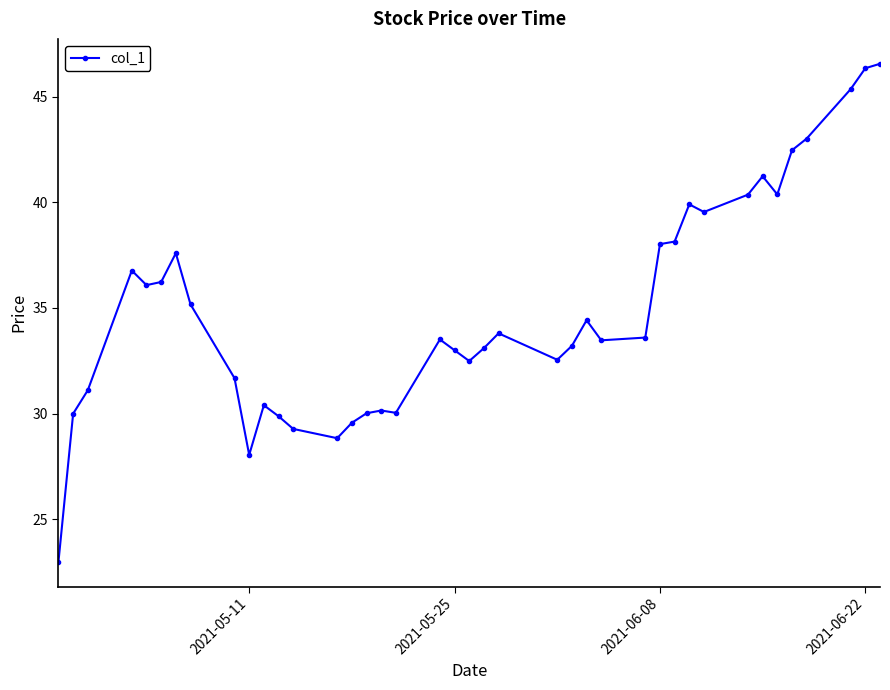

What is the sum of all values?

1398.3